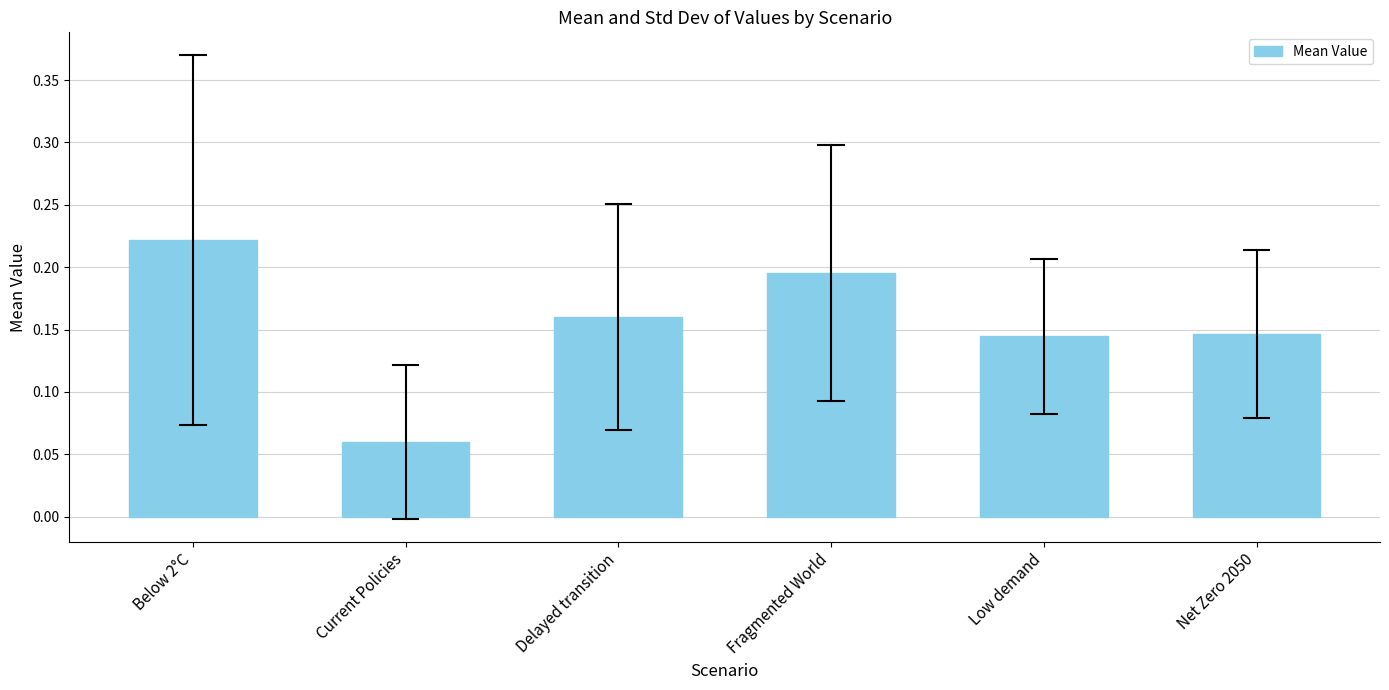

Between Fragmented World and Delayed transition, which is larger?

Fragmented World